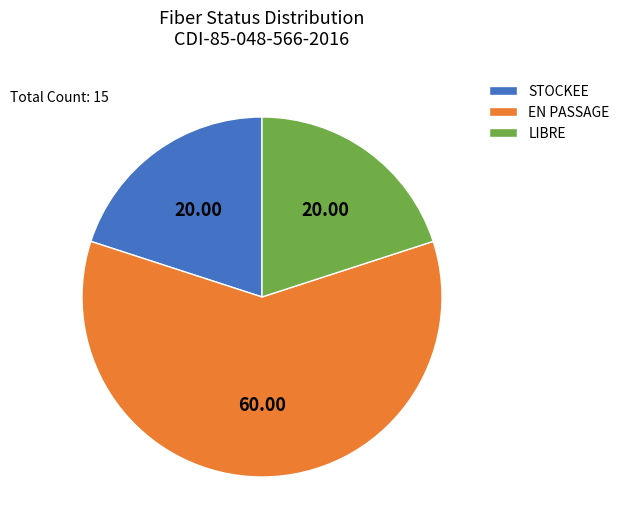

Which has a higher value, EN PASSAGE or STOCKEE?

EN PASSAGE